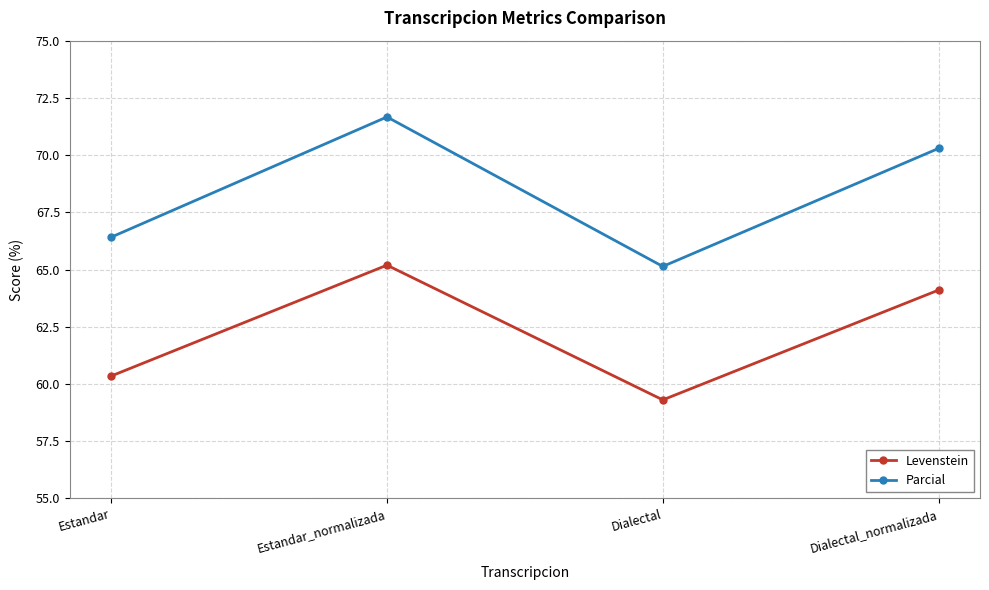

Is the value of Levenstein at Dialectal greater than the value of Parcial at Estandar?

No